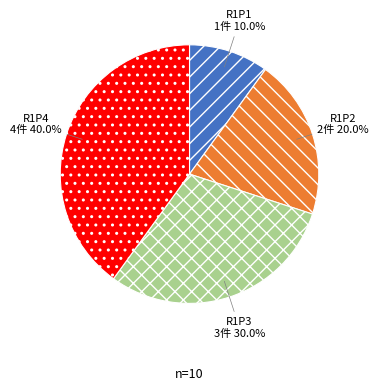

Count the number of slices in the pie.

4